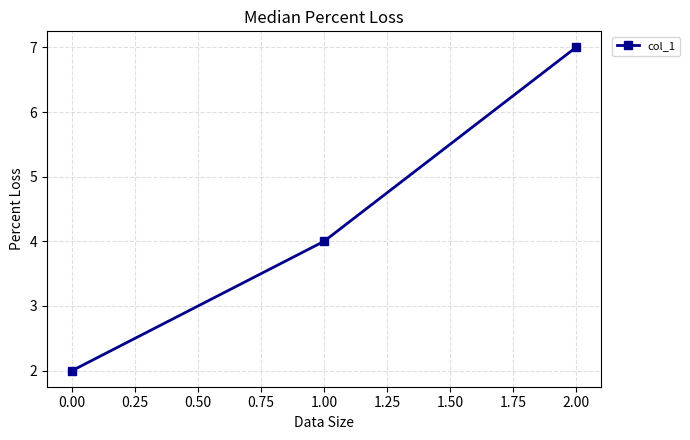

How many distinct data groups are displayed?

1